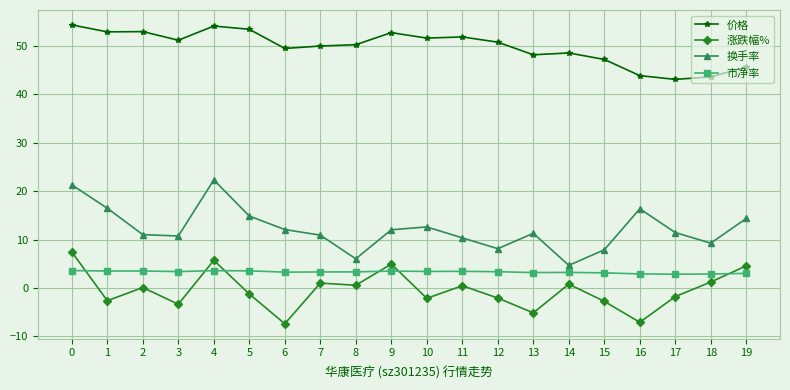

What is the sum of all 价格 values?

996.6